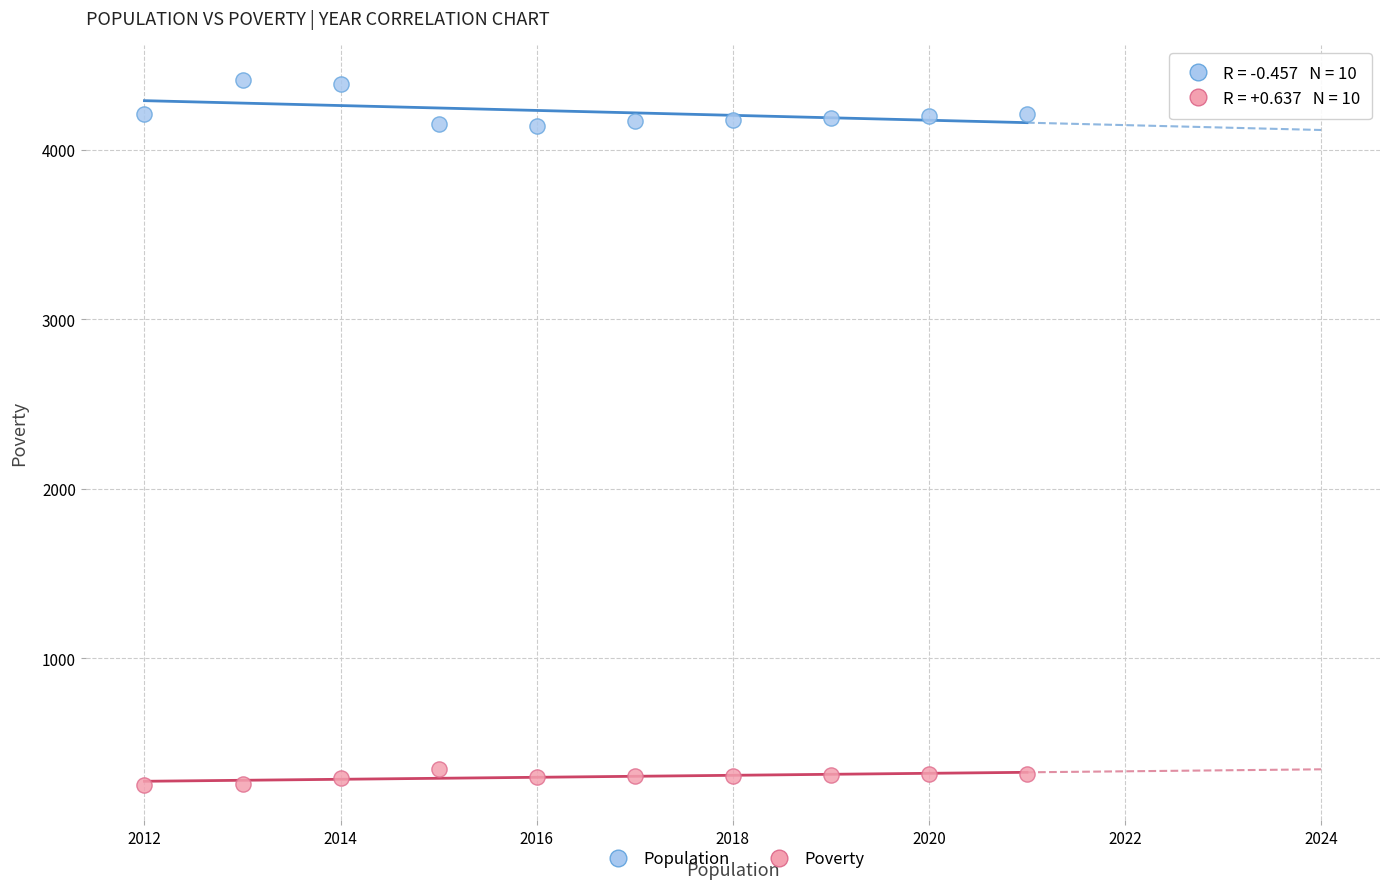

Which series has the largest Y range (max minus min)?

Population